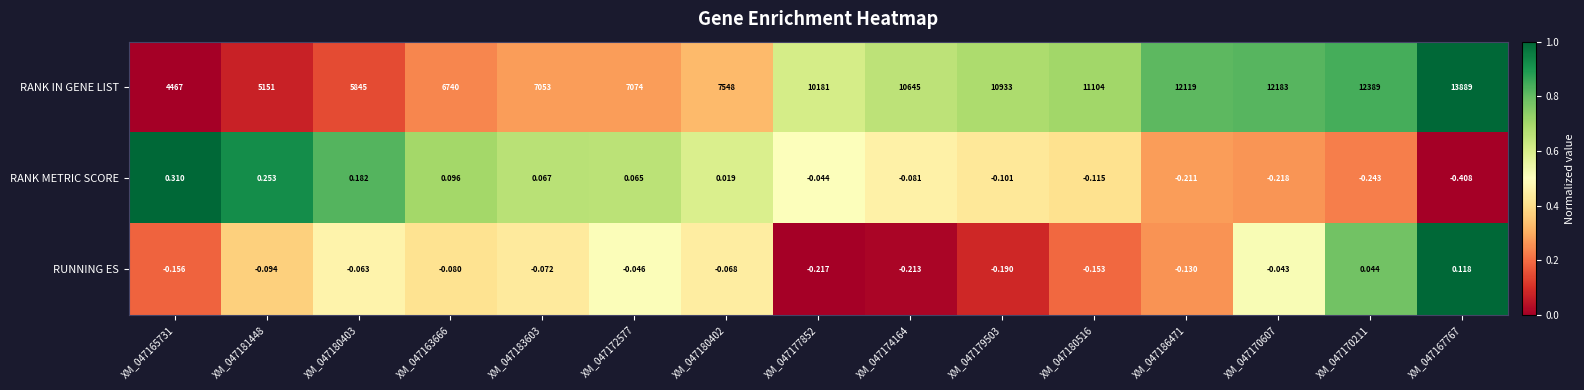

At XM_047163666, list the series in order from smallest to largest.

RUNNING ES, RANK METRIC SCORE, RANK IN GENE LIST